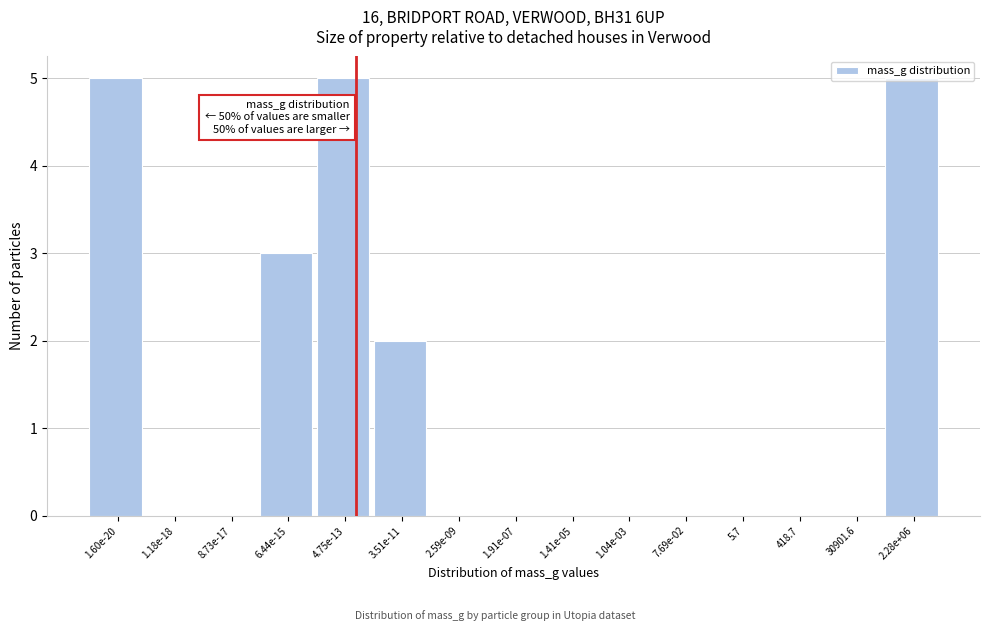

What is the change in value from 1.60e-20 to 8.73e-17?

-5